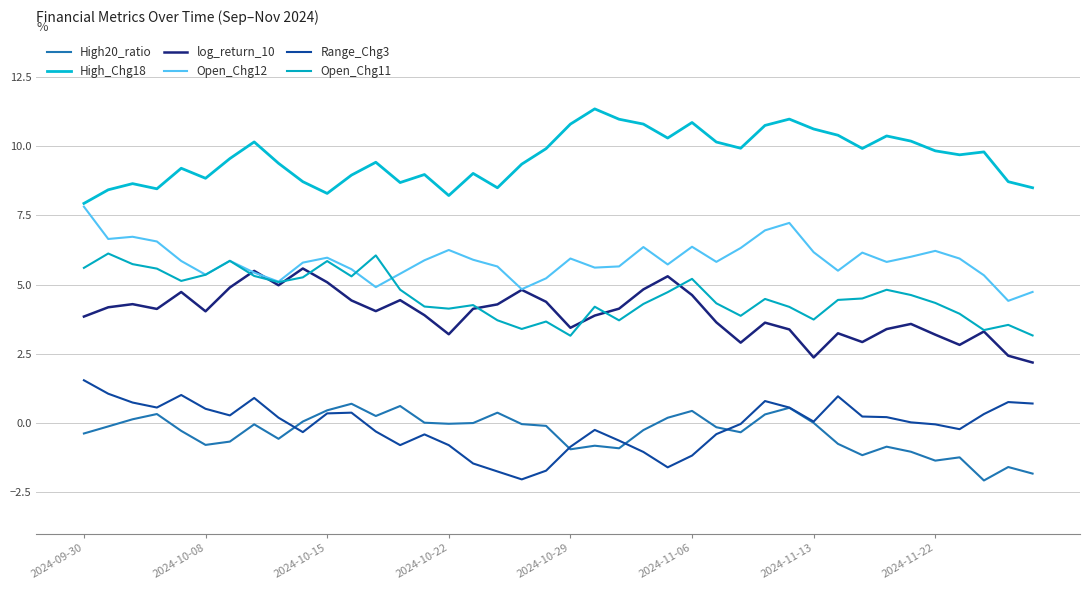

What are all the series names shown in the legend?

High20_ratio, High_Chg18, log_return_10, Open_Chg12, Range_Chg3, Open_Chg11